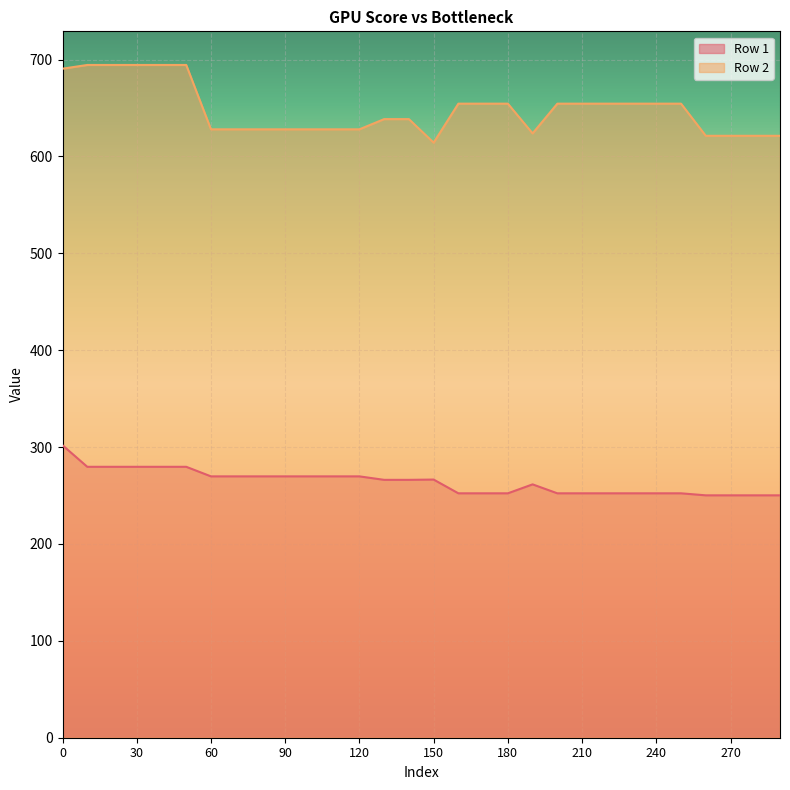

True or false: Row 2 and Row 1 intersect in this chart.

False